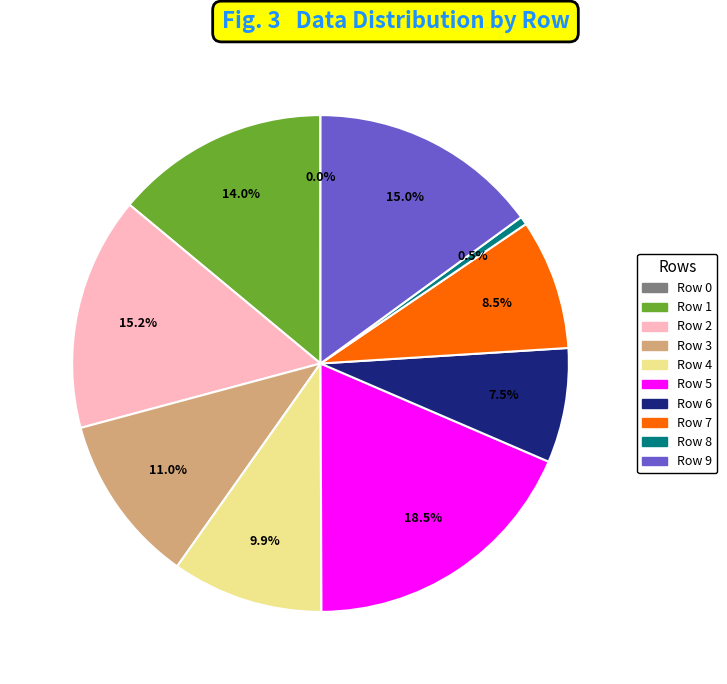

Do Row 2 and Row 3 together represent more than half of the pie?

No